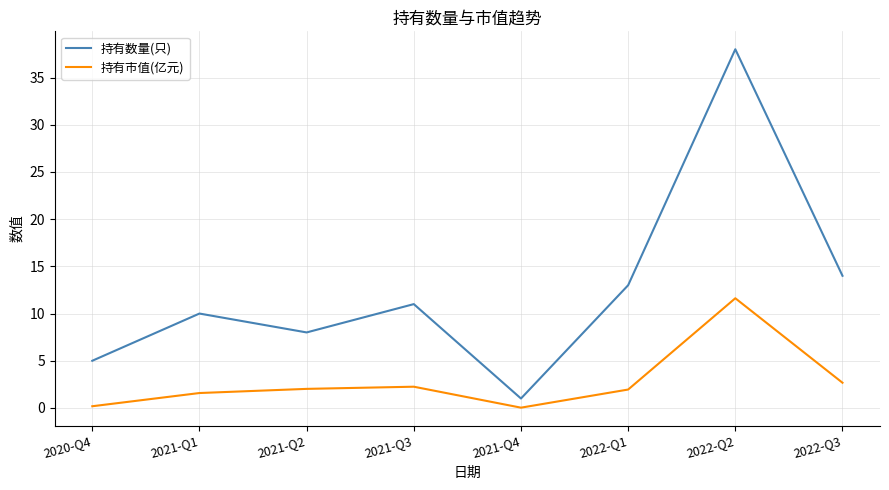

What is the lowest value of the 持有数量(只) series?

1.0